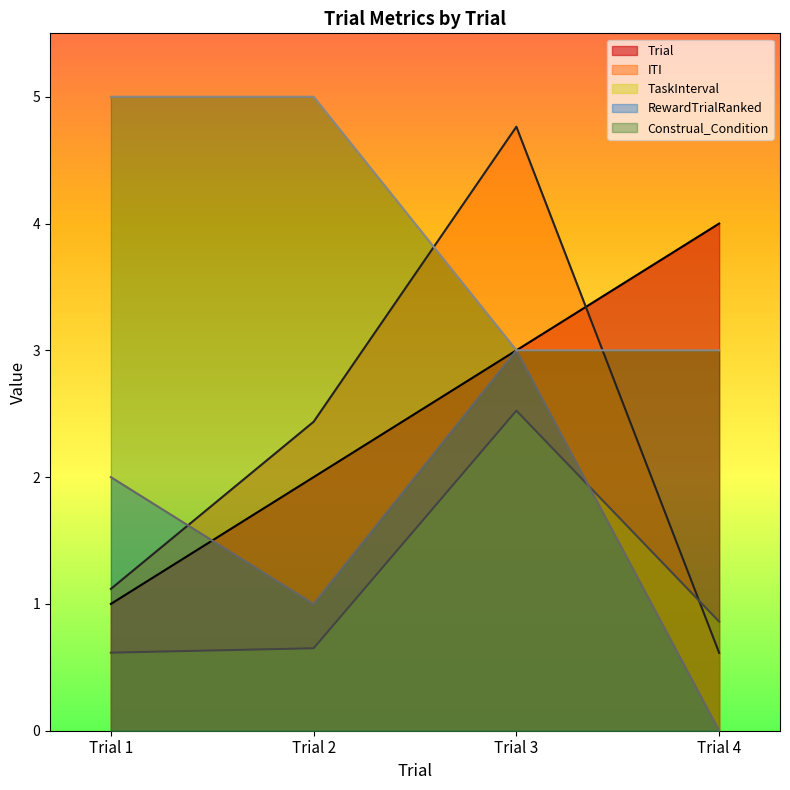

What is the highest value of the RewardTrialRanked series?

3.0